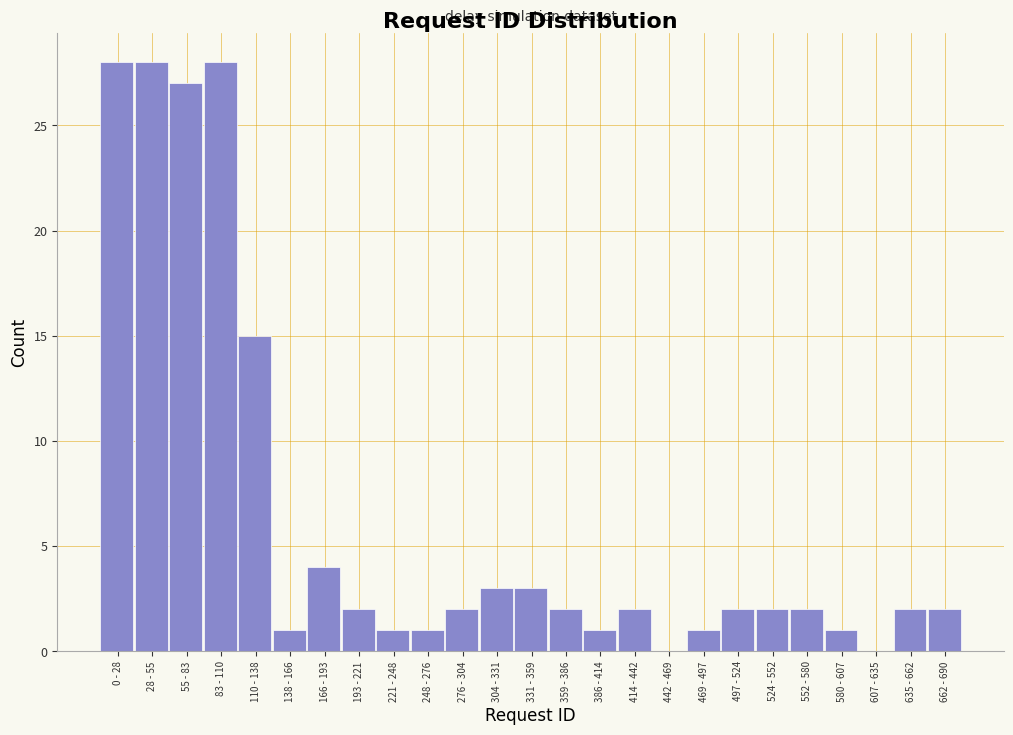

Reading left to right, extract all data points from this chart.

0 - 28=28	28 - 55=28	55 - 83=27	83 - 110=28	110 - 138=15	138 - 166=1	166 - 193=4	193 - 221=2	221 - 248=1	248 - 276=1	276 - 304=2	304 - 331=3	331 - 359=3	359 - 386=2	386 - 414=1	414 - 442=2	442 - 469=0	469 - 497=1	497 - 524=2	524 - 552=2	552 - 580=2	580 - 607=1	607 - 635=0	635 - 662=2	662 - 690=2